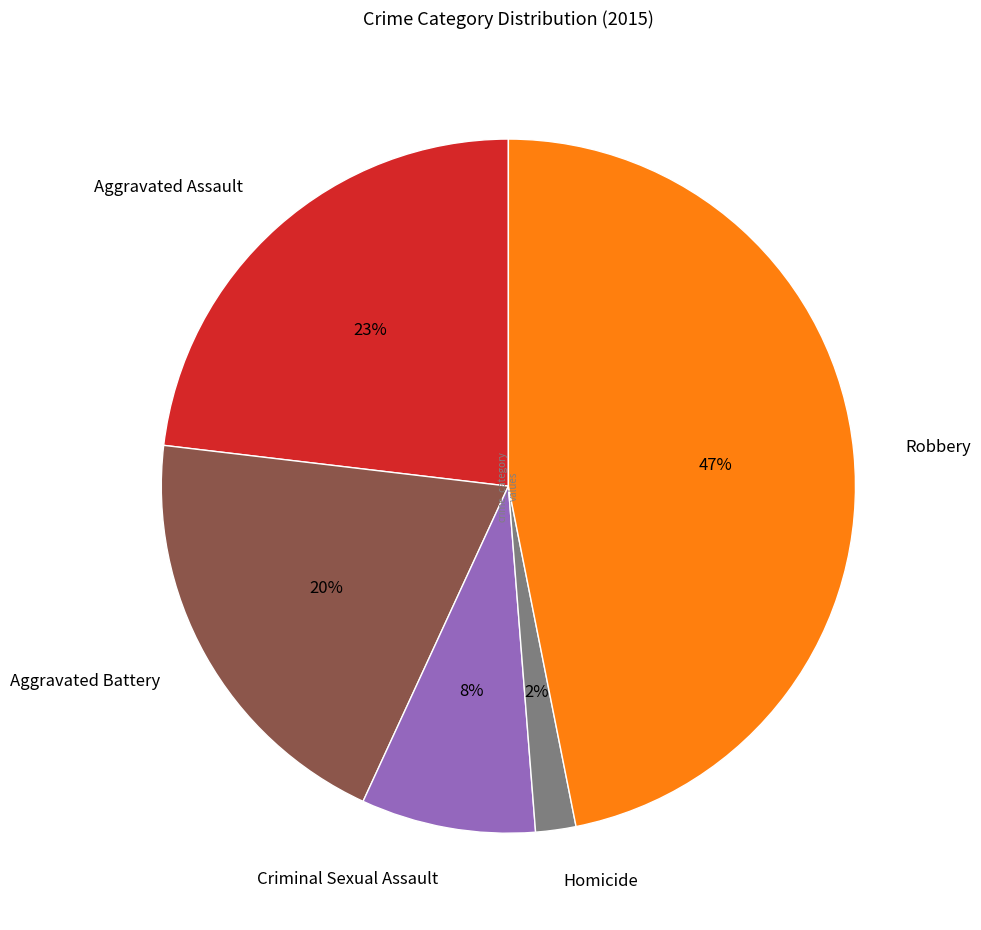

The Robbery slice represents 47% of the pie. True or false?

True